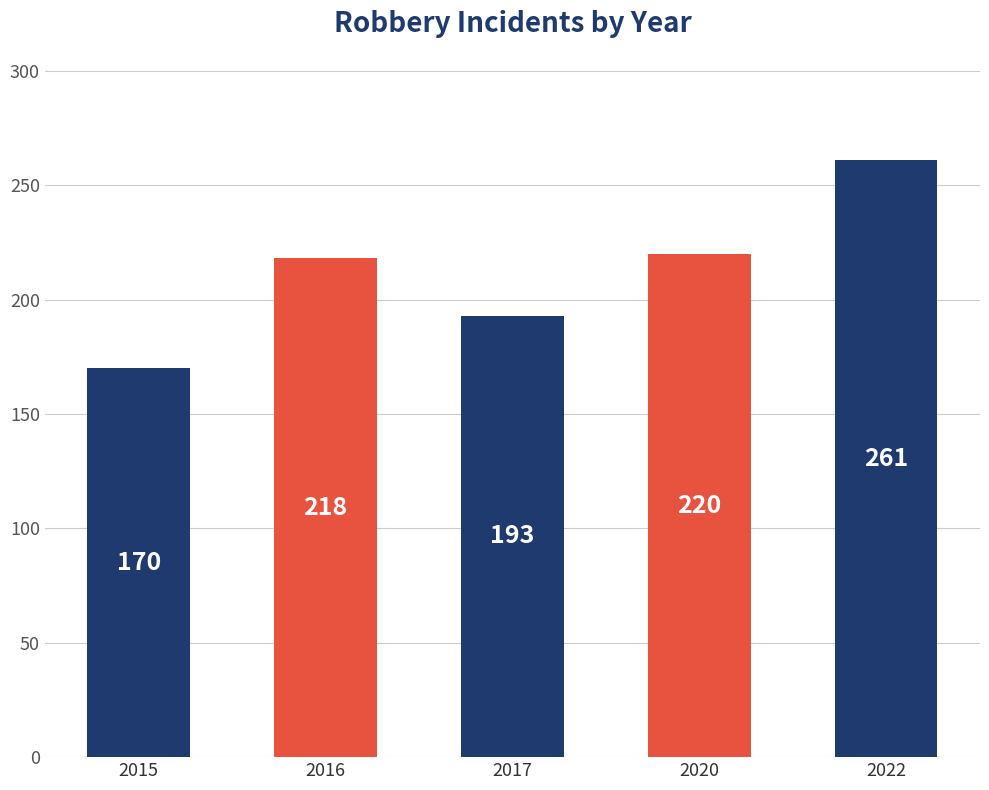

What is the greatest value displayed?

261